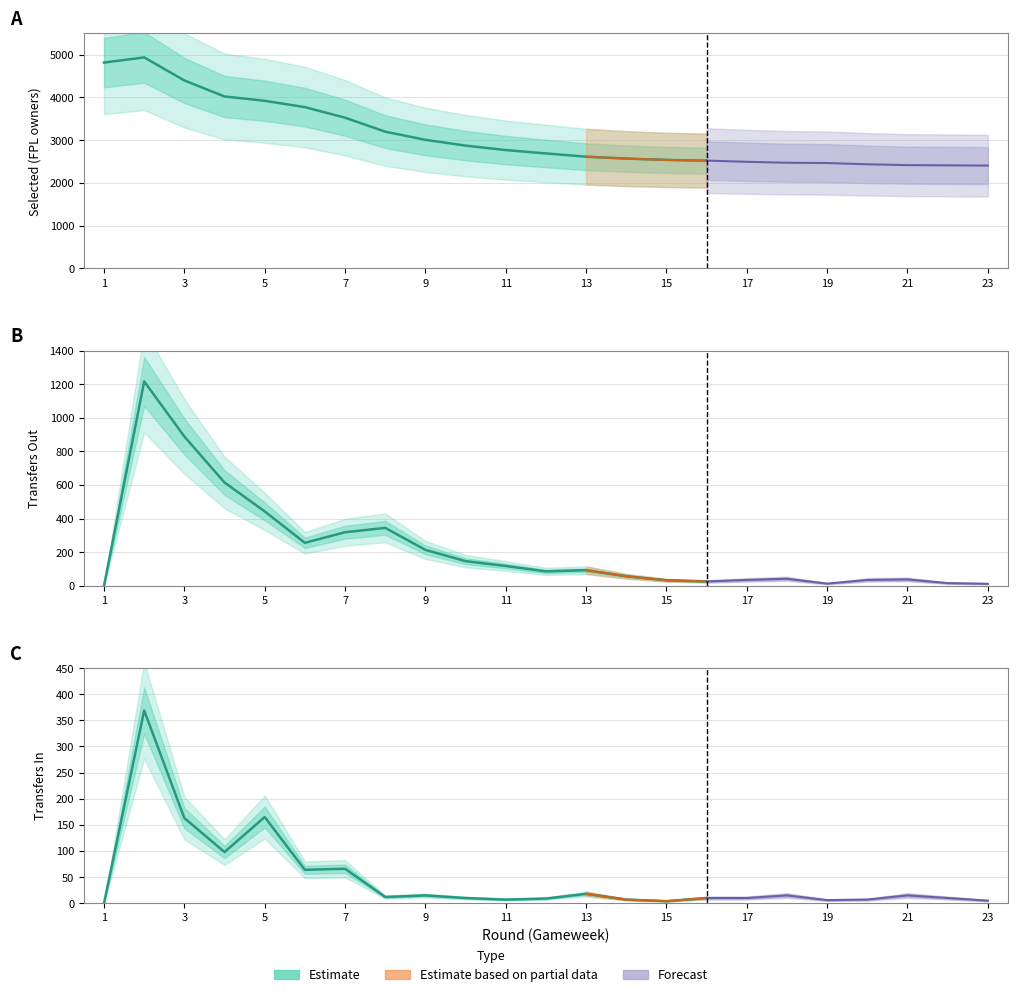

True or false: transfers_in and selected intersect in this chart.

False